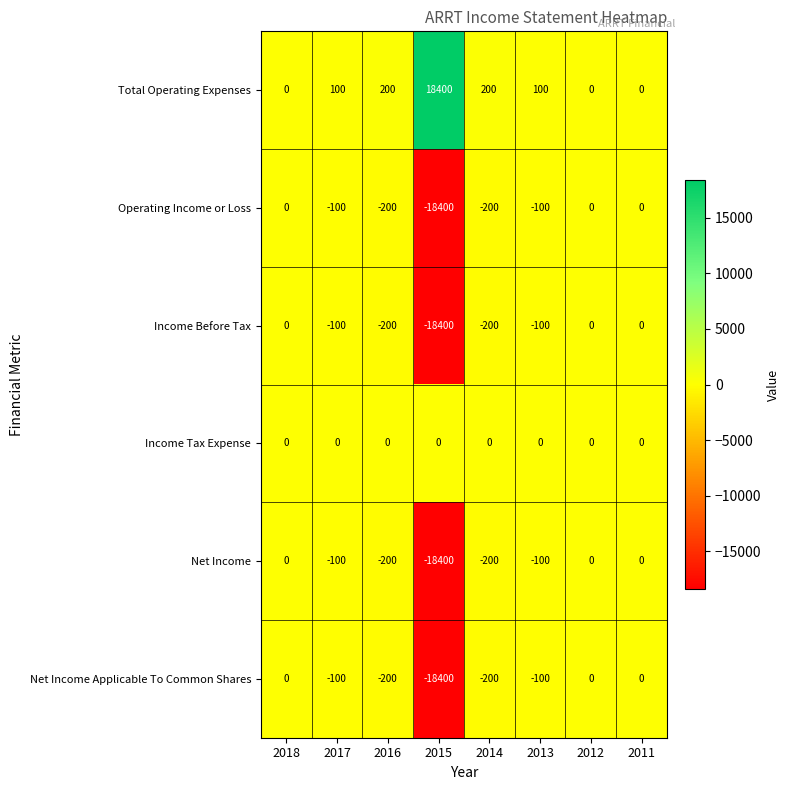

The value of Net Income at 2013 is -100. True or false?

True